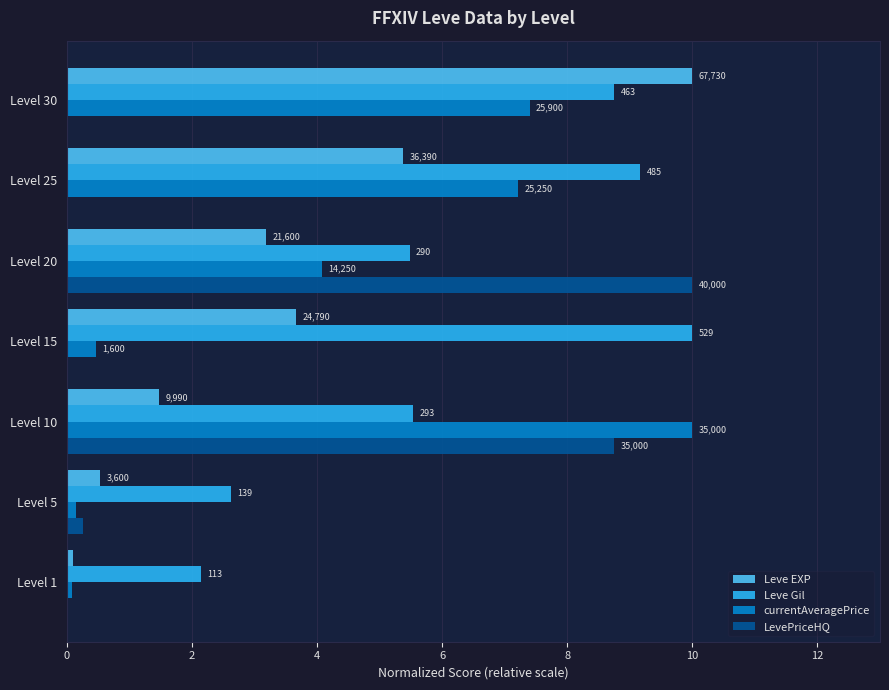

What is the difference between the maximum and second lowest values in the currentAveragePrice series?

9.8